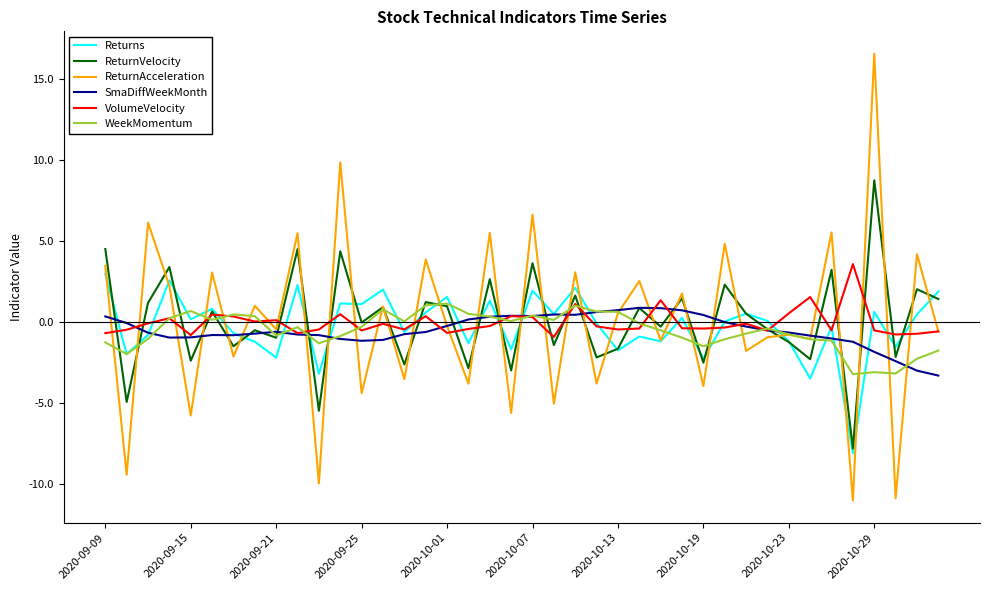

Which series ends up on top after the final intersection of WeekMomentum and ReturnVelocity?

ReturnVelocity